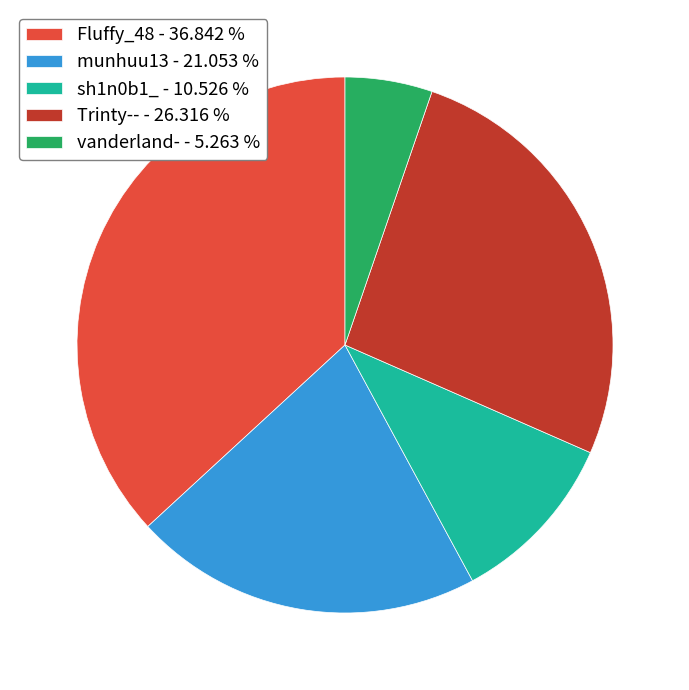

Do Fluffy_48 - 36.842 % and vanderland- - 5.263 % together represent more than half of the pie?

No